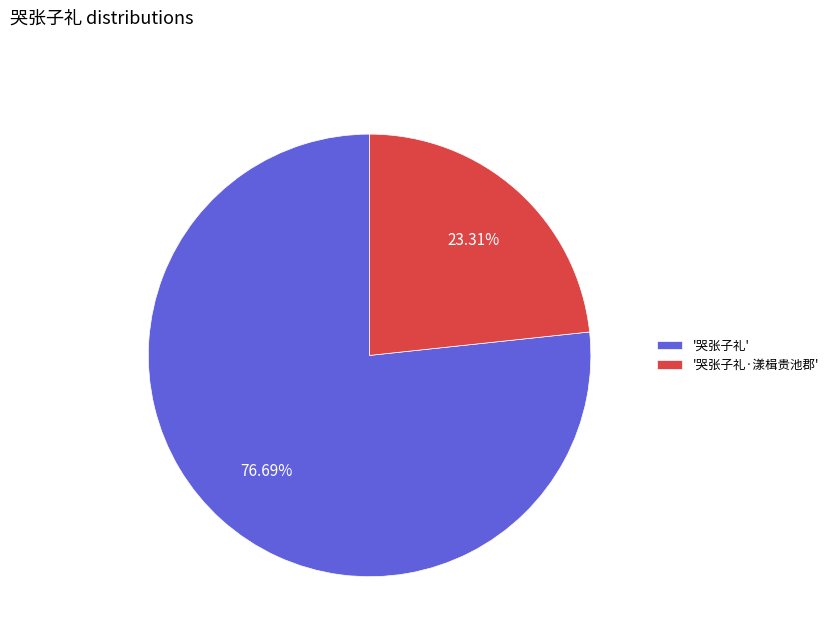

Rank the categories by value from lowest to highest.

'哭张子礼·漾楫贵池郡', '哭张子礼'